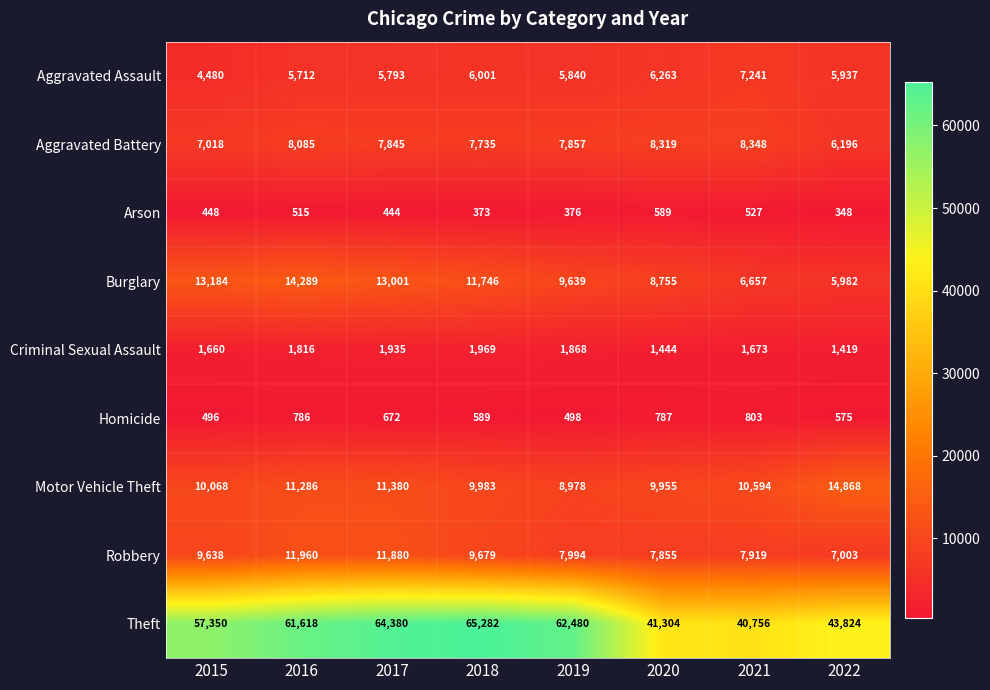

Which series has the largest range (max minus min)?

Theft